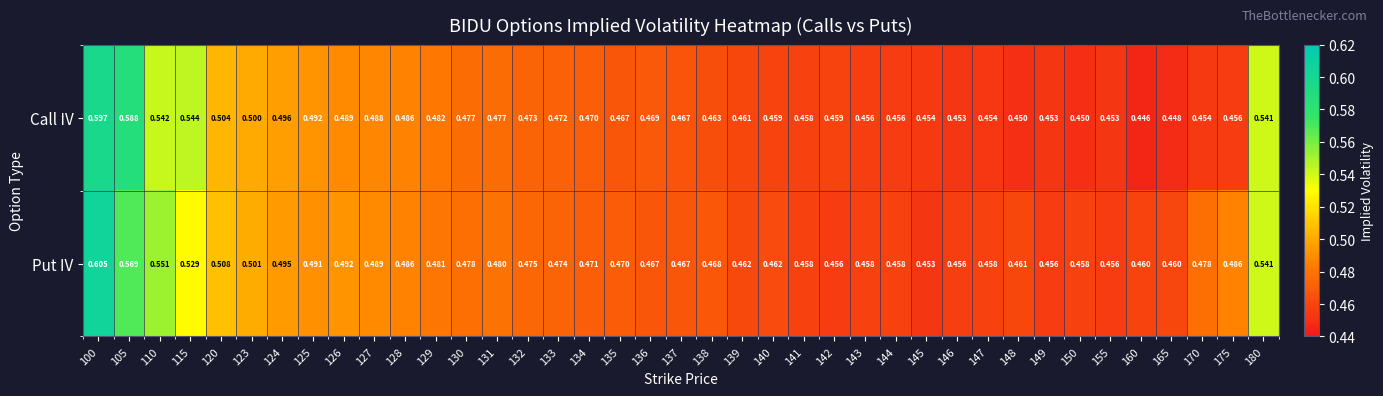

Which series has the largest total across all categories?

Put IV